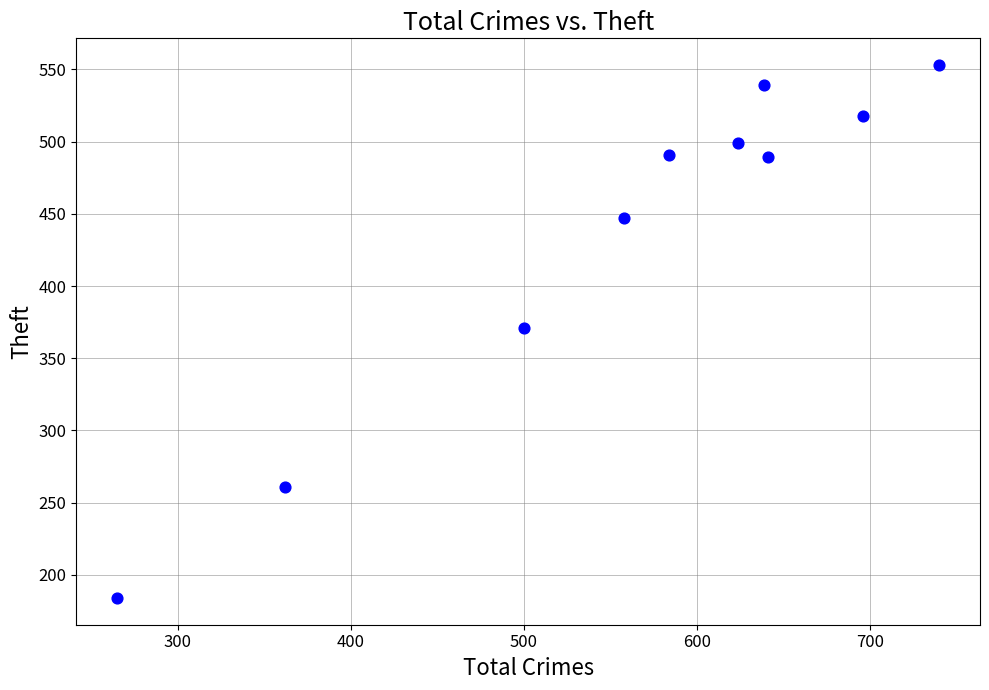

What is the average X value?

561